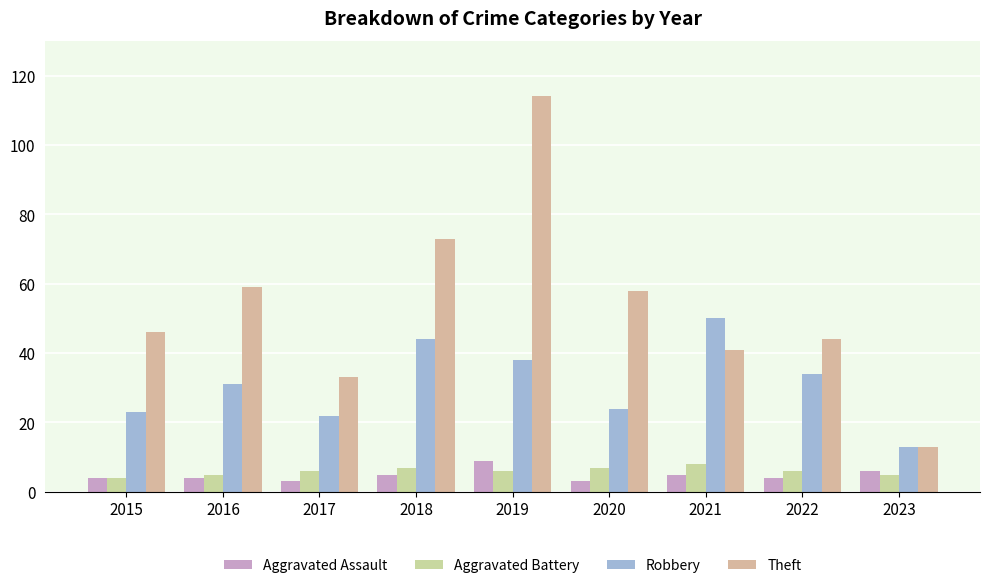

True or false: Robbery has a value of 76 at 2018.

False